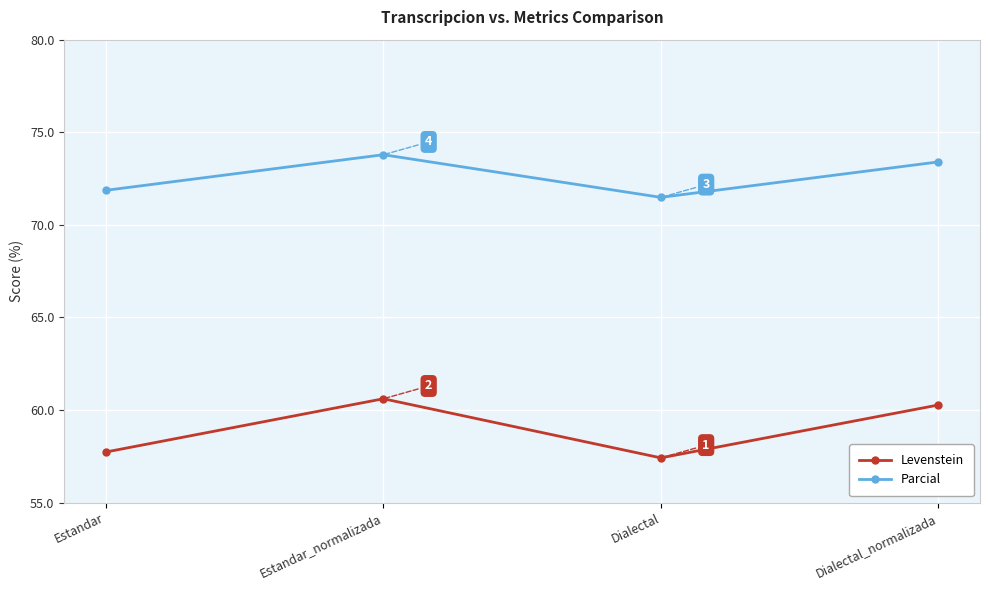

What is the spread (max minus min) of values at Estandar_normalizada?

13.2